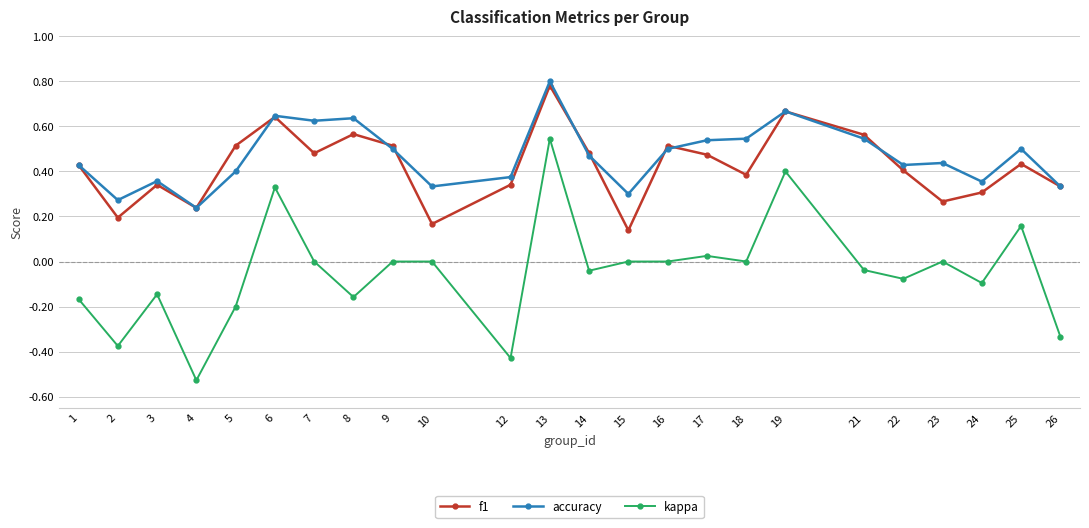

True or false: f1 has more than 1 points higher than both neighbors.

True